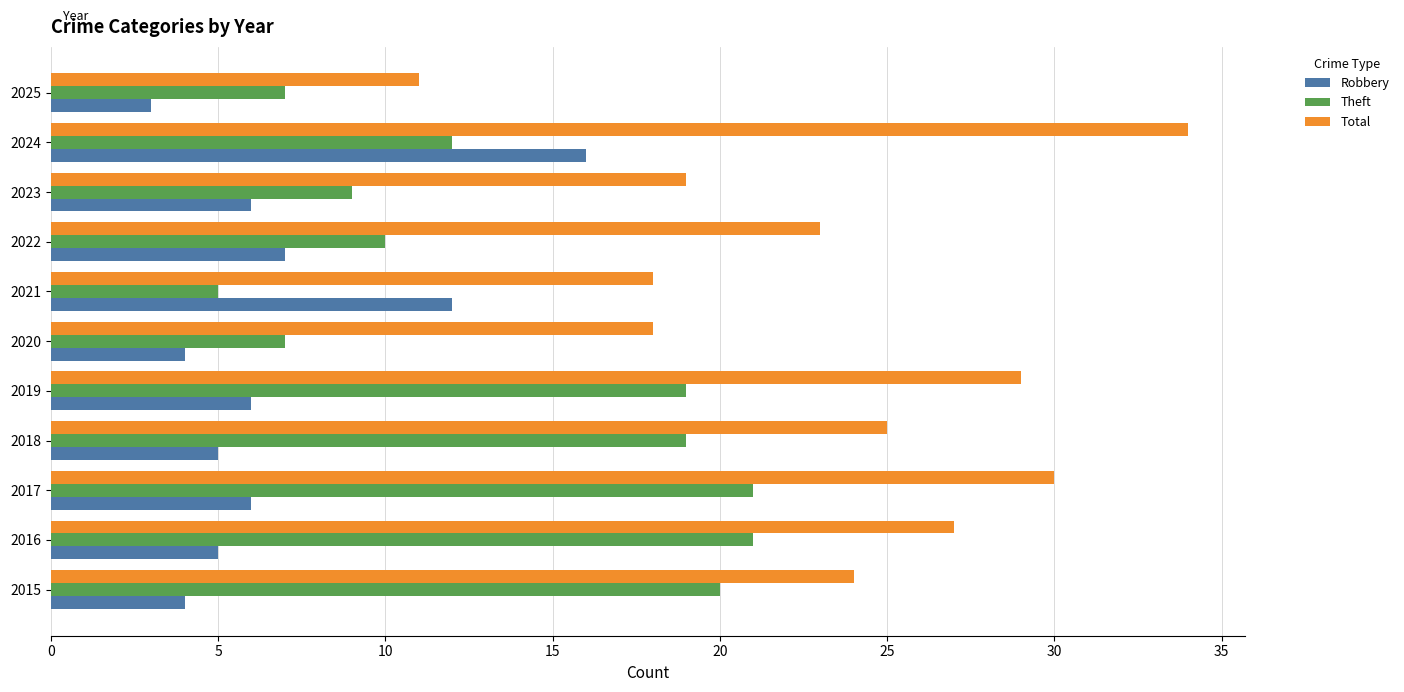

What are all the series names shown in the legend?

Robbery, Theft, Total